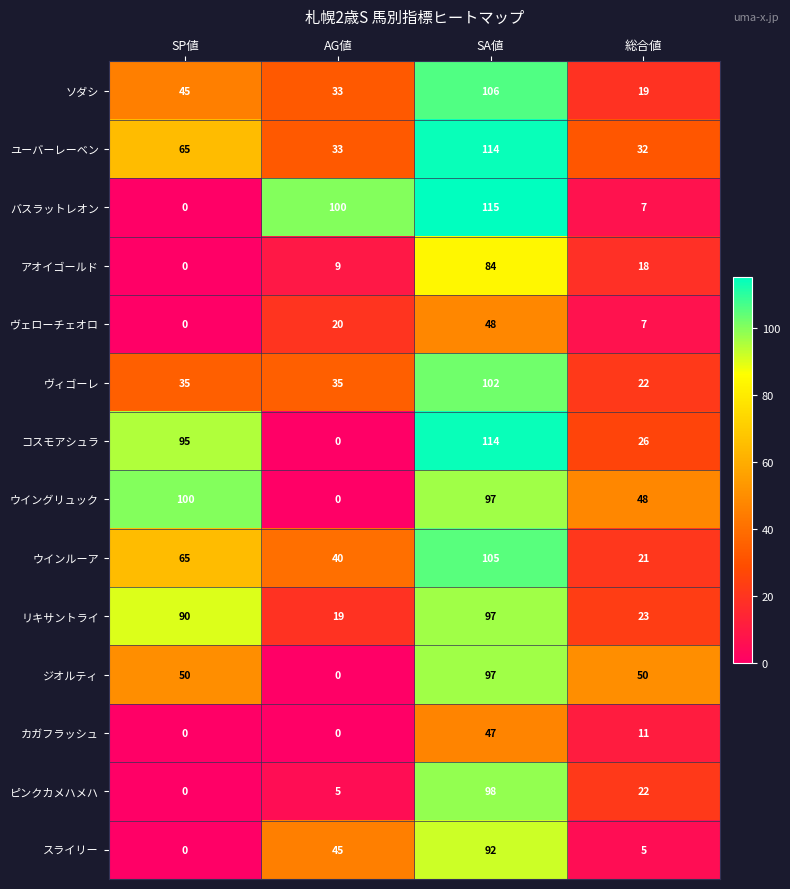

What is the difference between the second highest and second lowest values in the ヴェローチェオロ series?

13